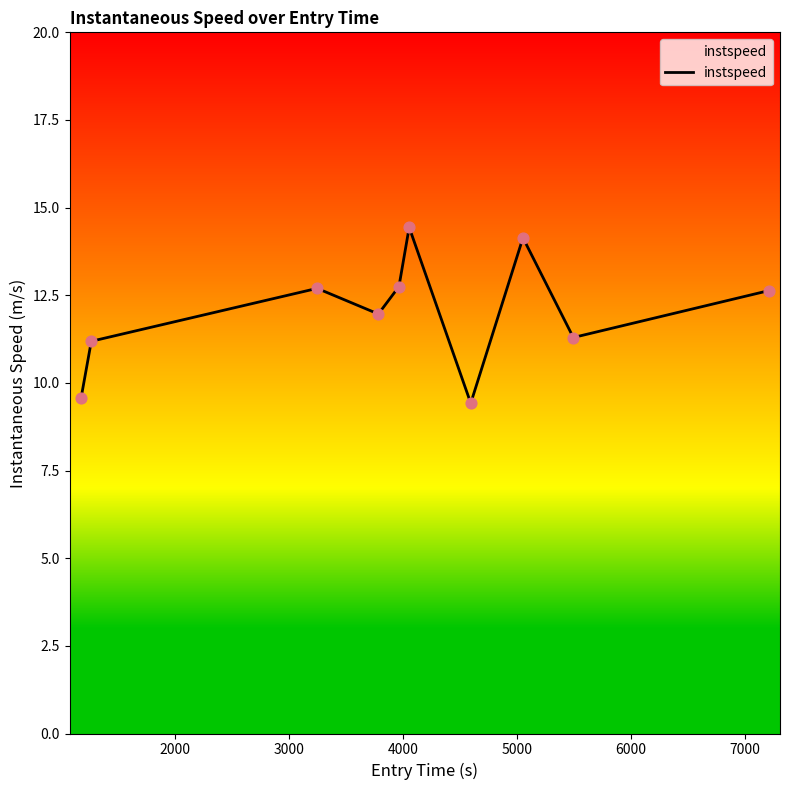

What is the greatest value displayed?

14.4